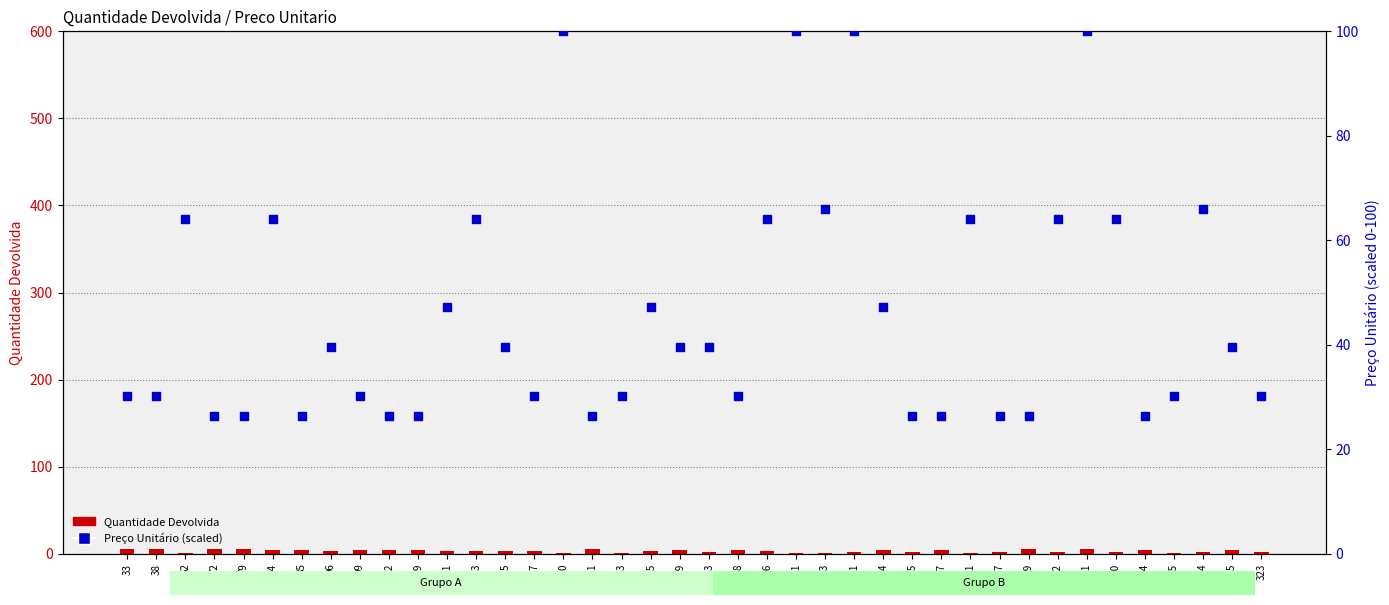

Which series has the largest total across all categories?

Preço Unitário (scaled)